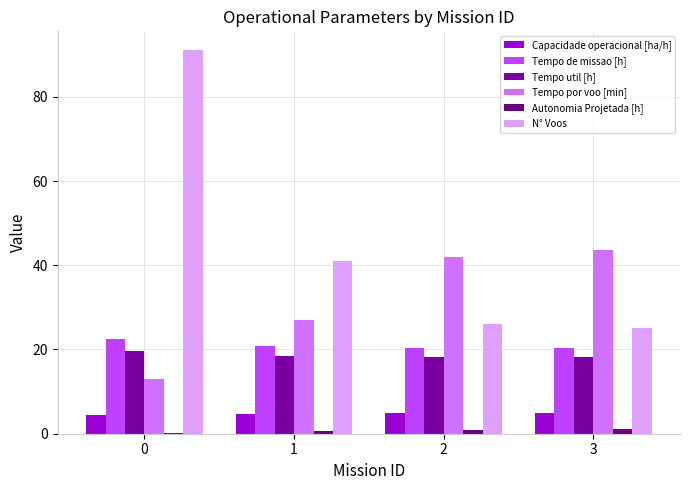

Reading left to right, extract all data points from this chart.

Capacidade operacional [ha/h]: 4.4	4.8	4.9	4.9
Tempo de missao [h]: 22.6	20.9	20.4	20.4
Tempo util [h]: 19.5	18.5	18.2	18.2
Tempo por voo [min]: 12.9	27.1	42.0	43.7
Autonomia Projetada [h]: 0.3	0.6	0.8	1.1
N° Voos: 91.0	41.0	26.0	25.0